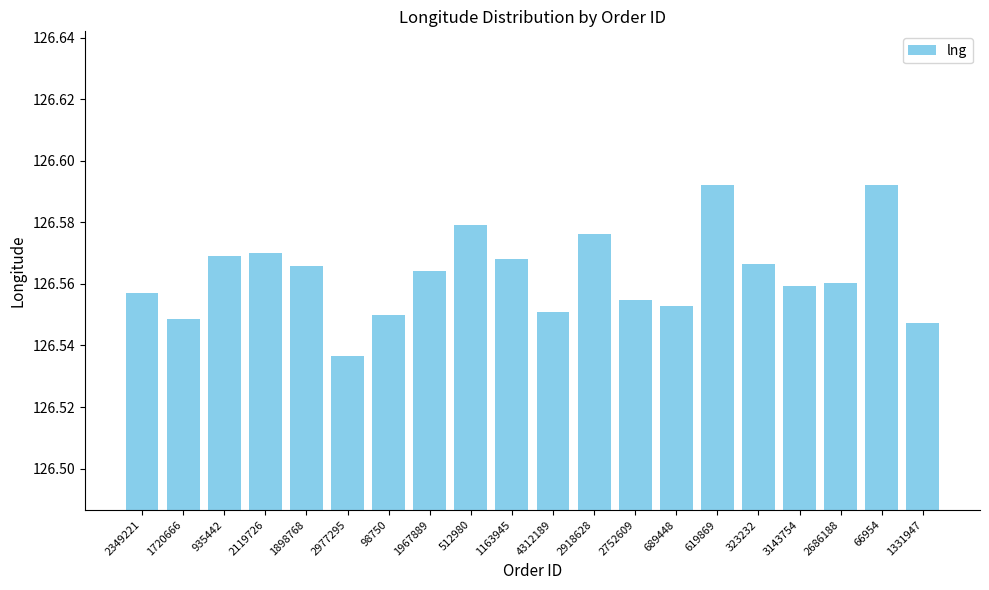

Which category has the lowest value across all series?

2977295